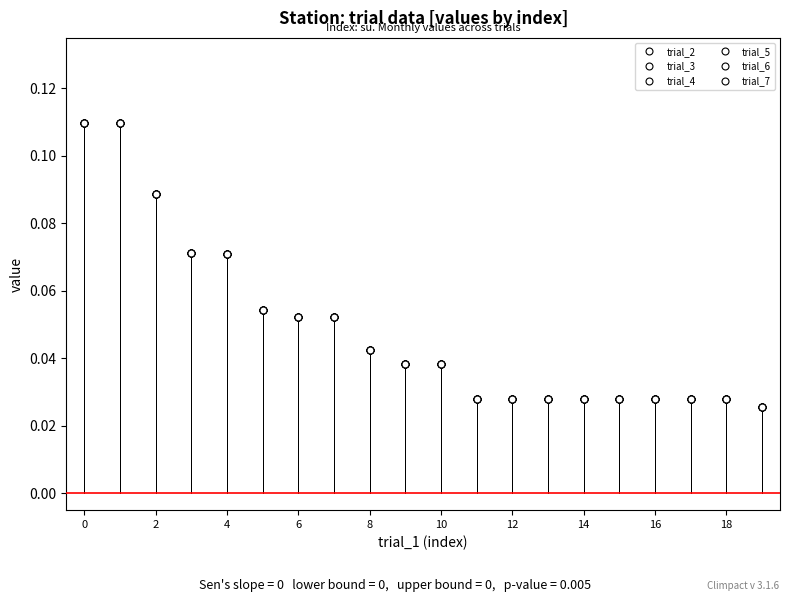

Does the chart have visible grid lines?

No